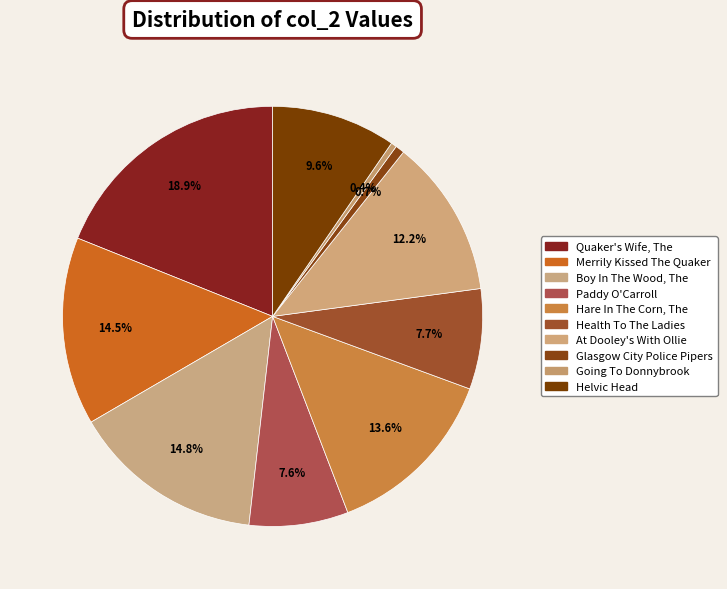

How many slices are in this pie chart?

10